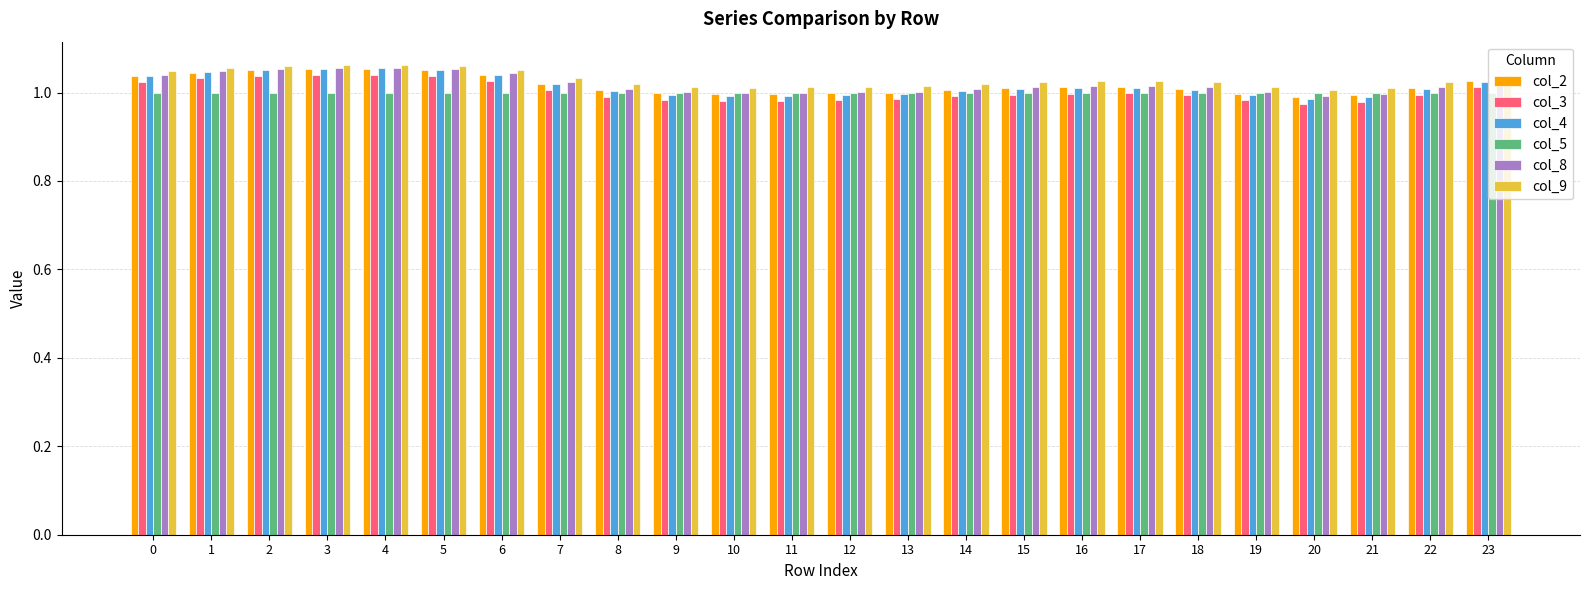

Is the value of col_5 at 8 greater than the value of col_8 at 5?

No